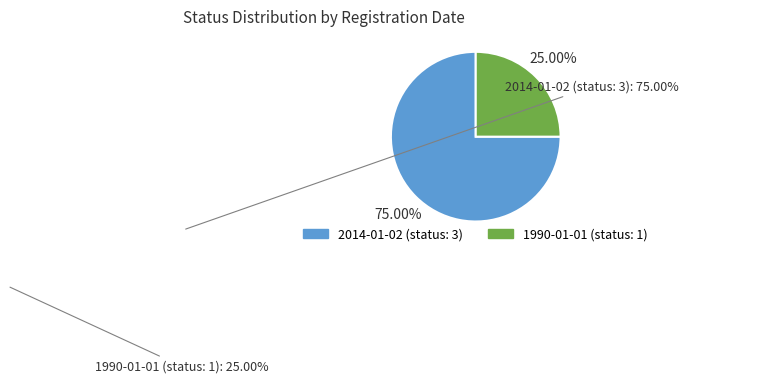

Rank the categories by value from highest to lowest.

2014-01-02 (status: 3), 1990-01-01 (status: 1)